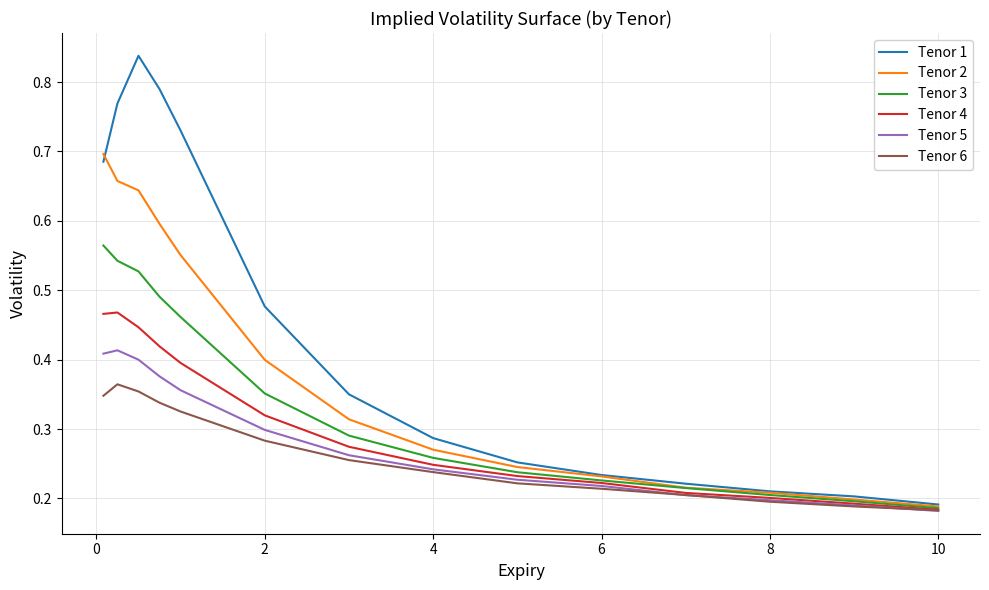

Which series has the largest range (max minus min)?

Tenor 1